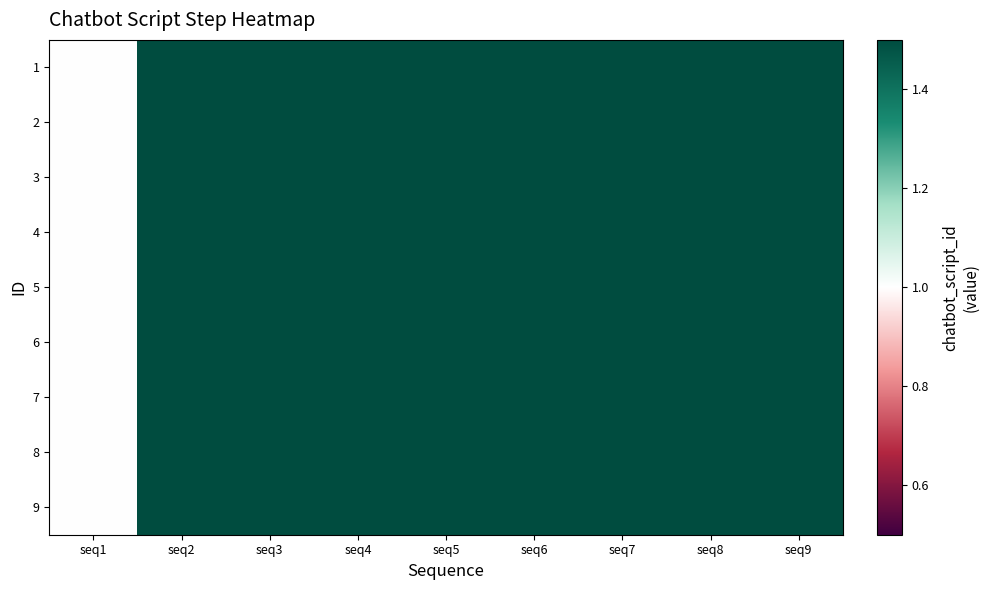

At which category is the sum across all series the highest?

seq9